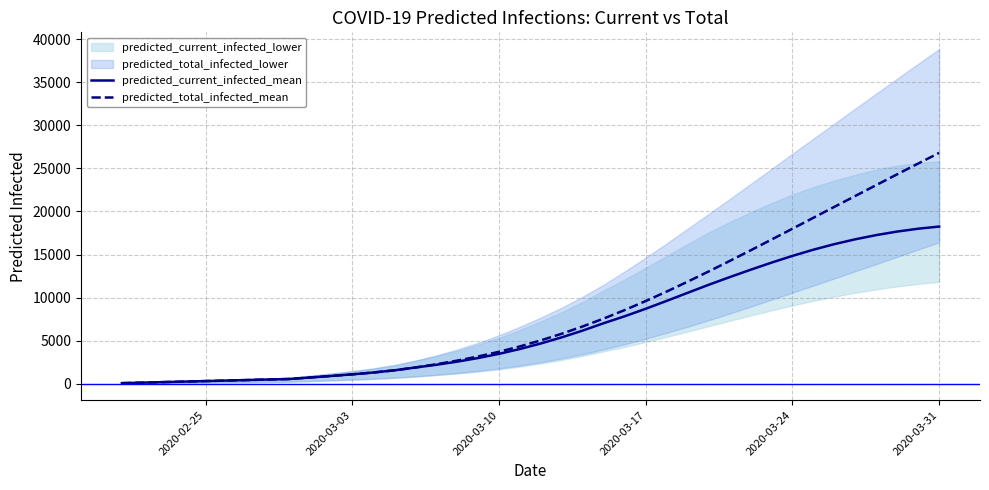

Reading left to right, transcribe all the data shown in this chart.

predicted_current_infected_mean: 60	120	181	241	301	361	421	481	542	720	897	1085	1294	1549	1874	2192	2557	2978	3465	4030	4673	5388	6174	7029	7834	8703	9616	10553	11482	12371	13230	14058	14841	15562	16206	16770	17258	17668	17999	18250
predicted_total_infected_mean: 60	120	181	241	301	361	421	481	542	720	897	1085	1294	1549	1874	2252	2678	3159	3705	4331	5034	5809	6655	7570	8554	9600	10701	11847	13031	14245	15482	16736	17999	19268	20537	21805	23067	24322	25569	26804